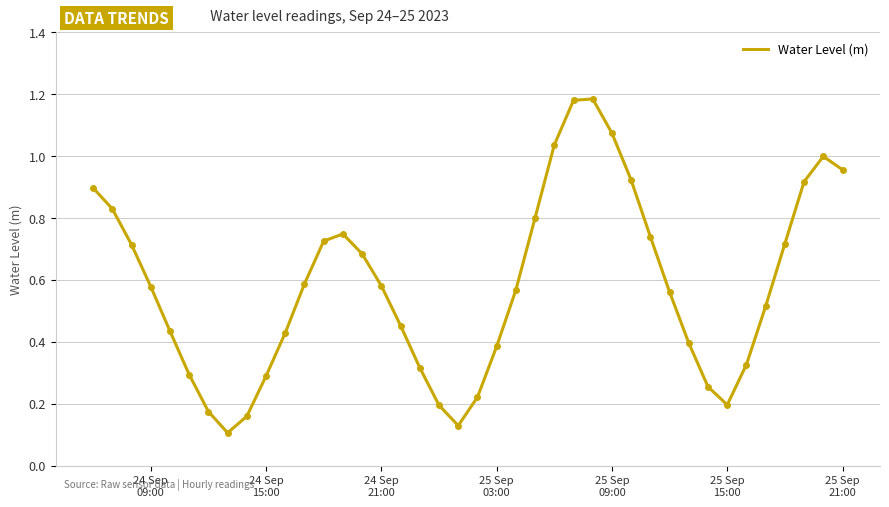

Does the chart have visible grid lines?

Yes